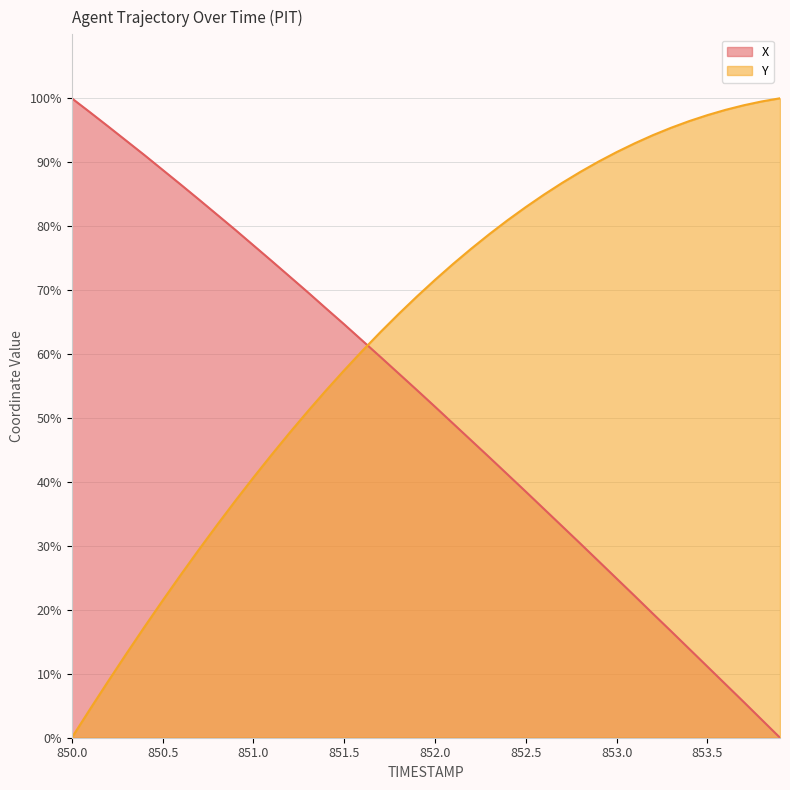

At which label does X first exceed 54?

850.0